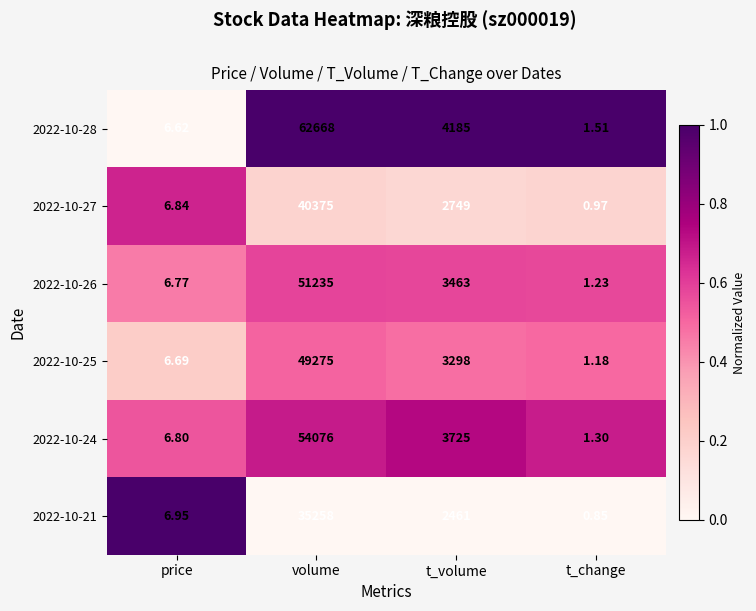

At which category does the chart reach its minimum across all series?

t_change